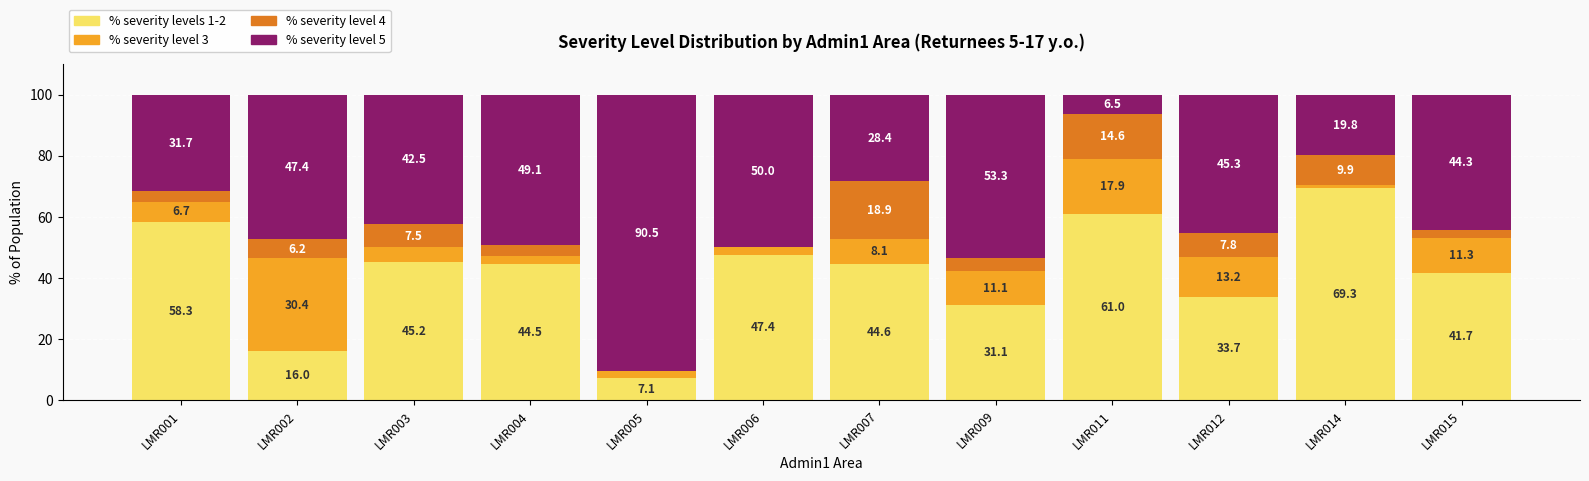

Is it true that % severity levels 1-2 equals 73.3 at LMR007?

False